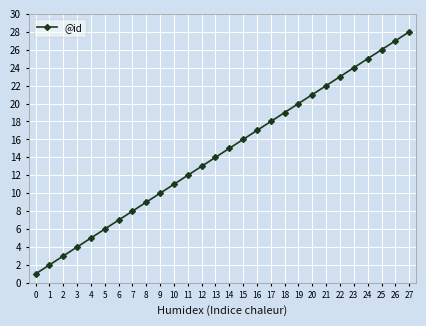

List the labels in order of value, largest first.

27, 26, 25, 24, 23, 22, 21, 20, 19, 18, 17, 16, 15, 14, 13, 12, 11, 10, 9, 8, 7, 6, 5, 4, 3, 2, 1, 0